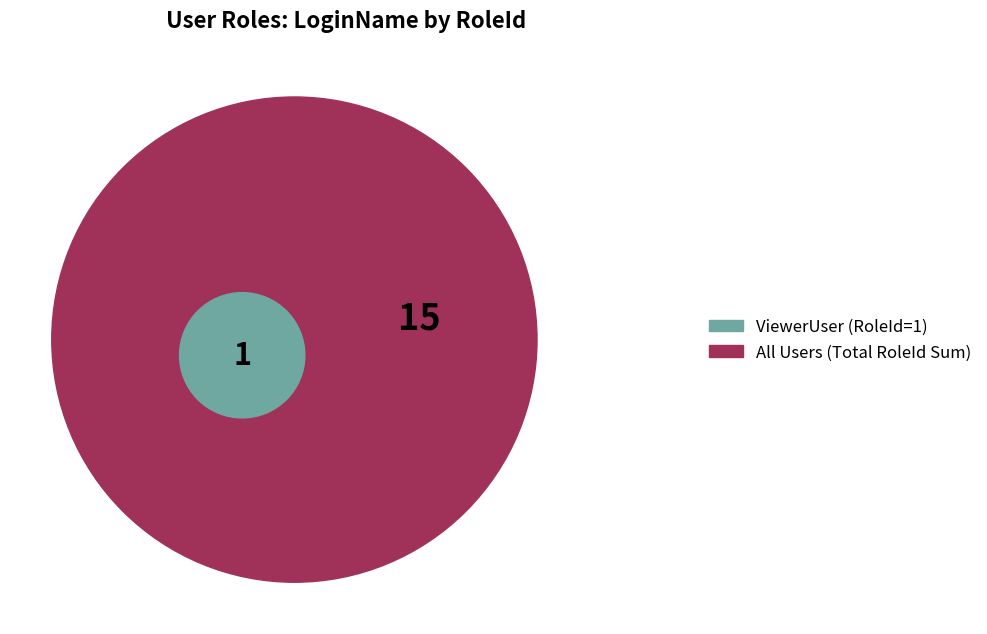

Is there any slice that represents more than half of the pie?

No